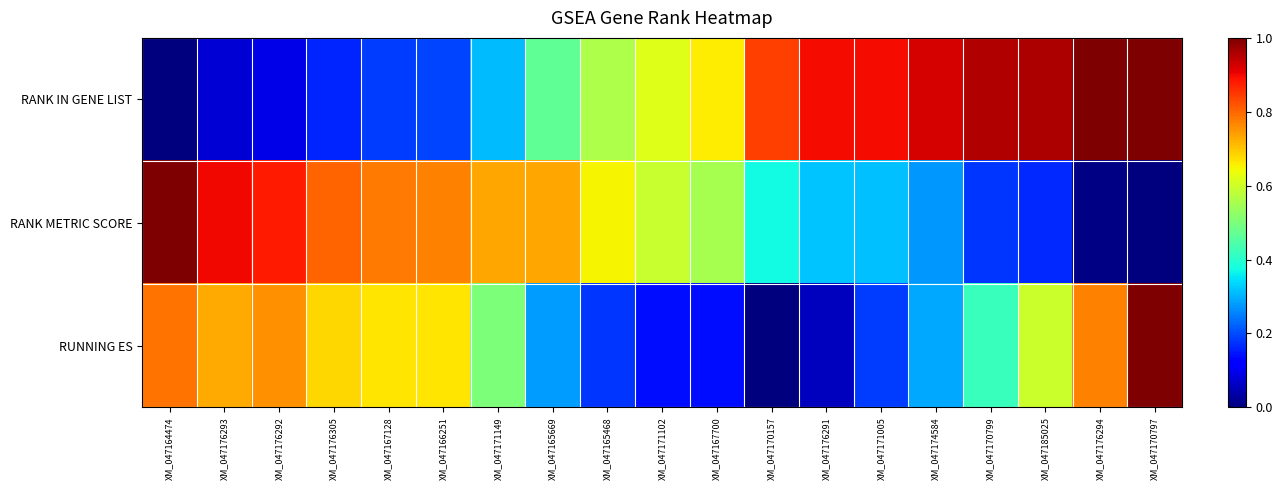

Which series has the largest total across all categories?

RANK IN GENE LIST